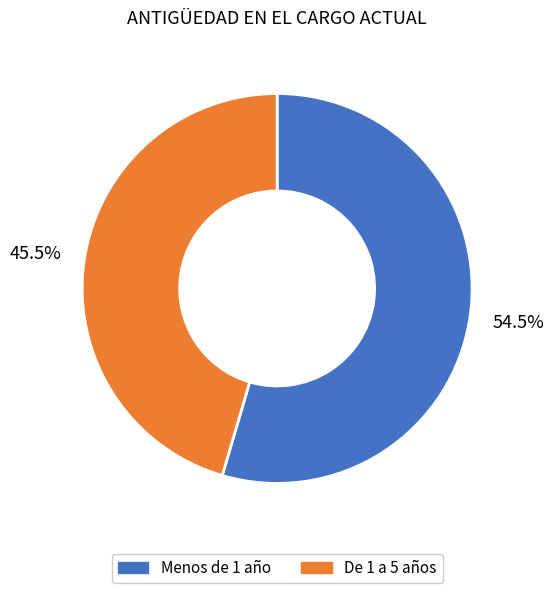

Rank the categories by value from lowest to highest.

De 1 a 5 años, Menos de 1 año